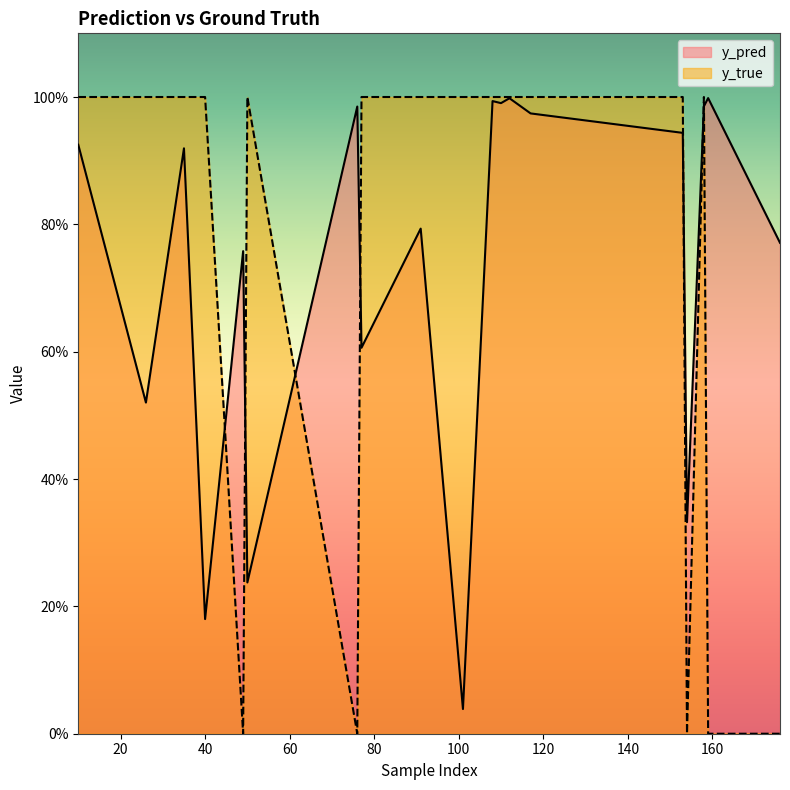

Is the value of y_pred at 91 greater than the value of y_true at 110?

No